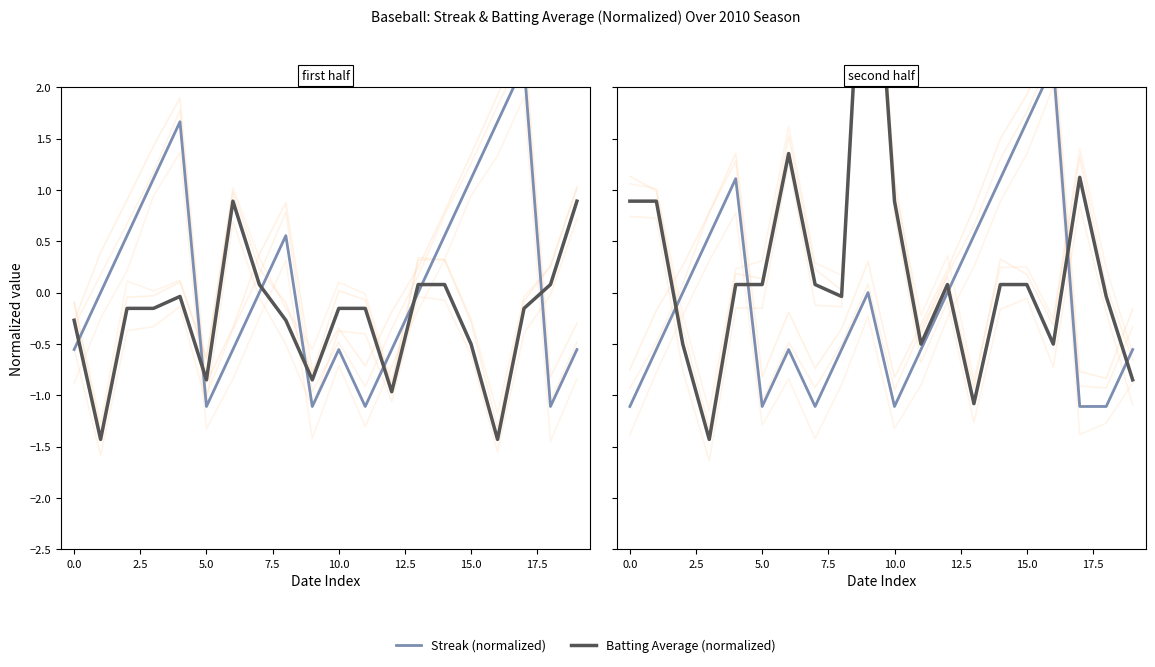

Is it true that Batting Average (normalized) equals -0.9 at 11?

False